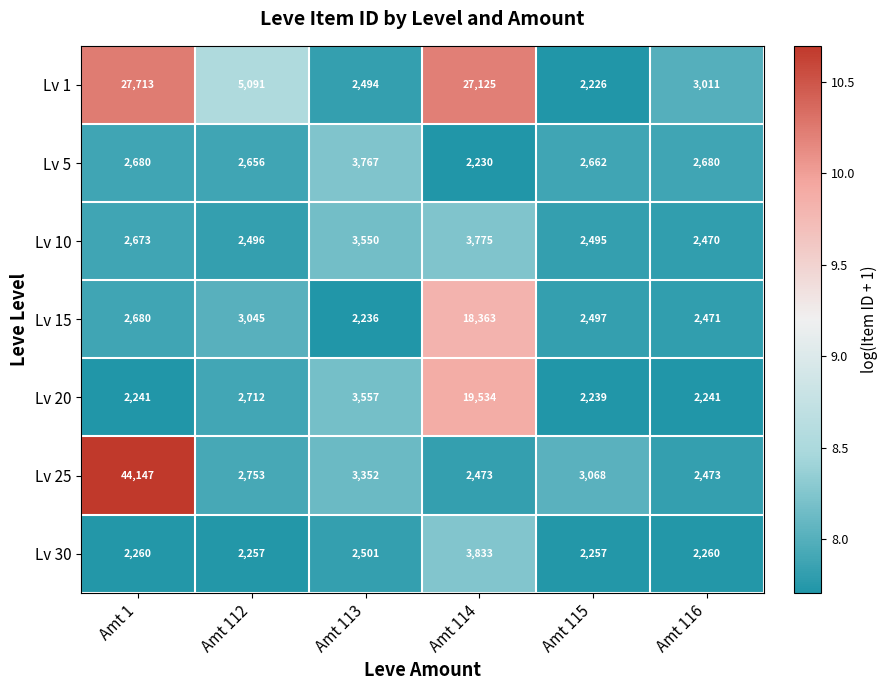

Which series has the widest spread of values?

Lv 25